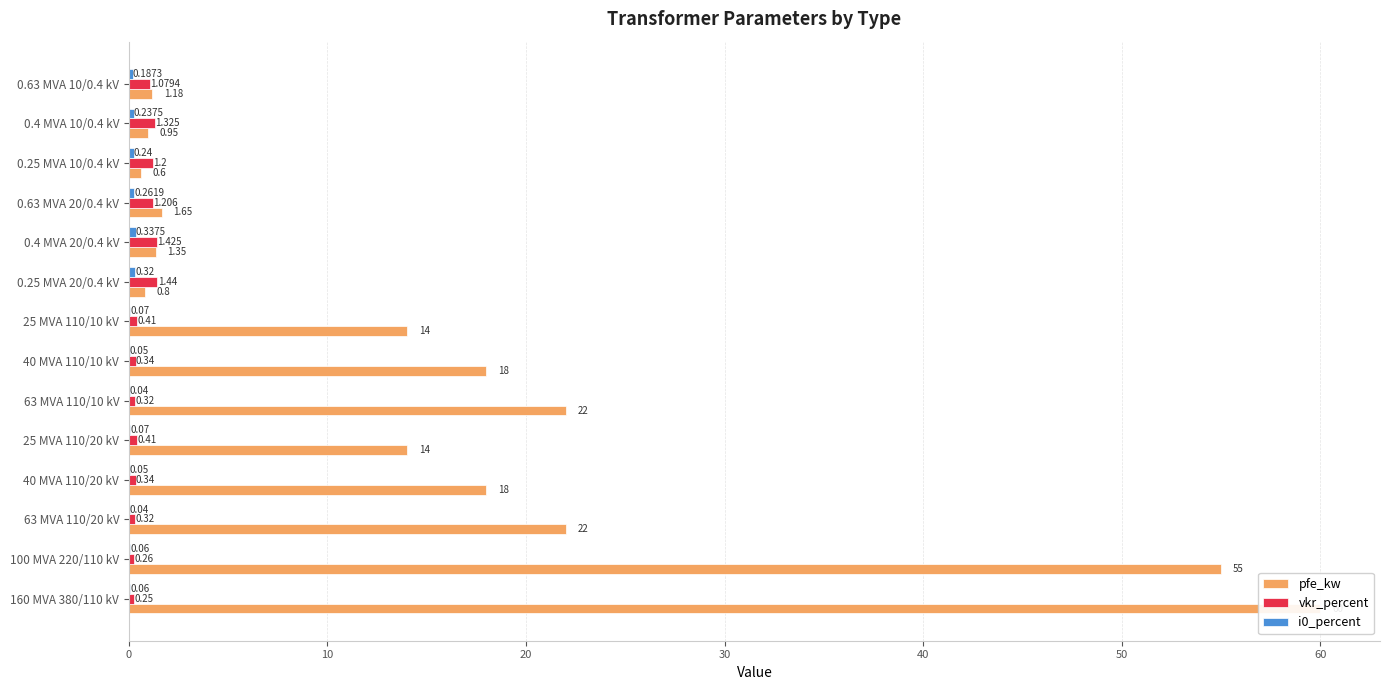

How many i0_percent values are between 0 and 1?

14